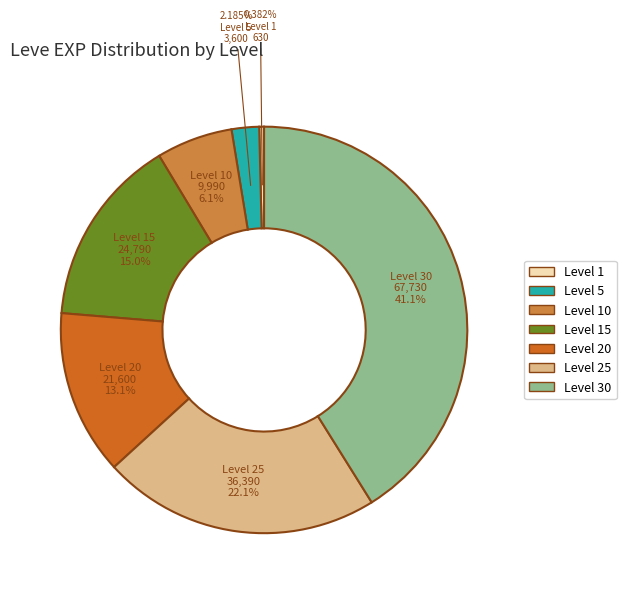

Is there any slice that represents more than half of the pie?

No